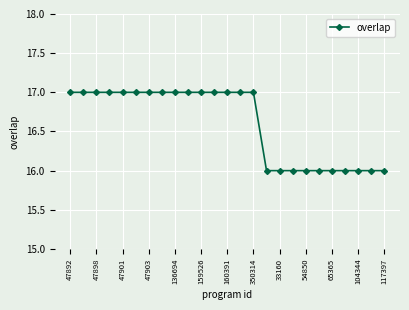

What is the value of the 8th point from the left?

17